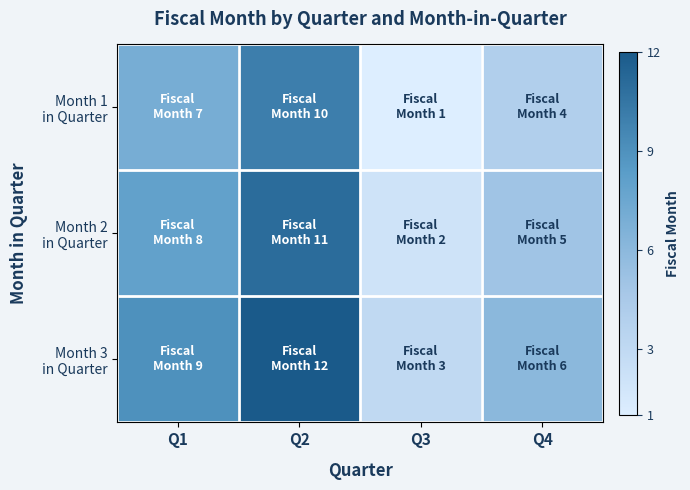

Which series has the largest range (max minus min)?

Month 1 in Quarter